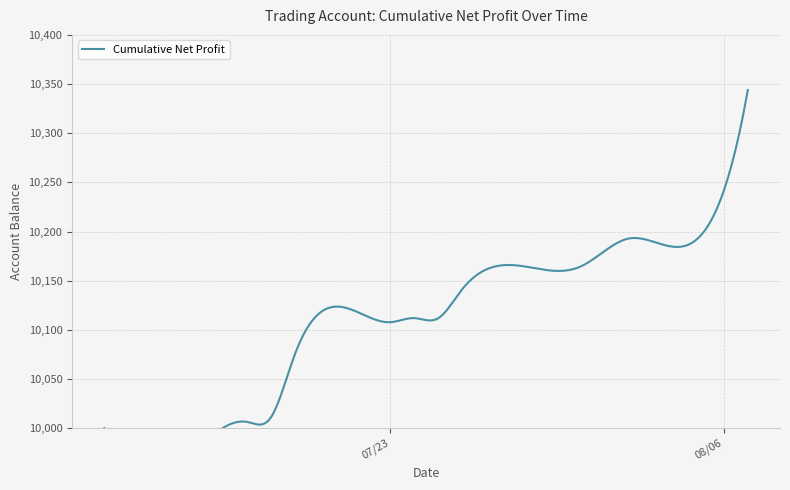

Does the chart have visible grid lines?

Yes